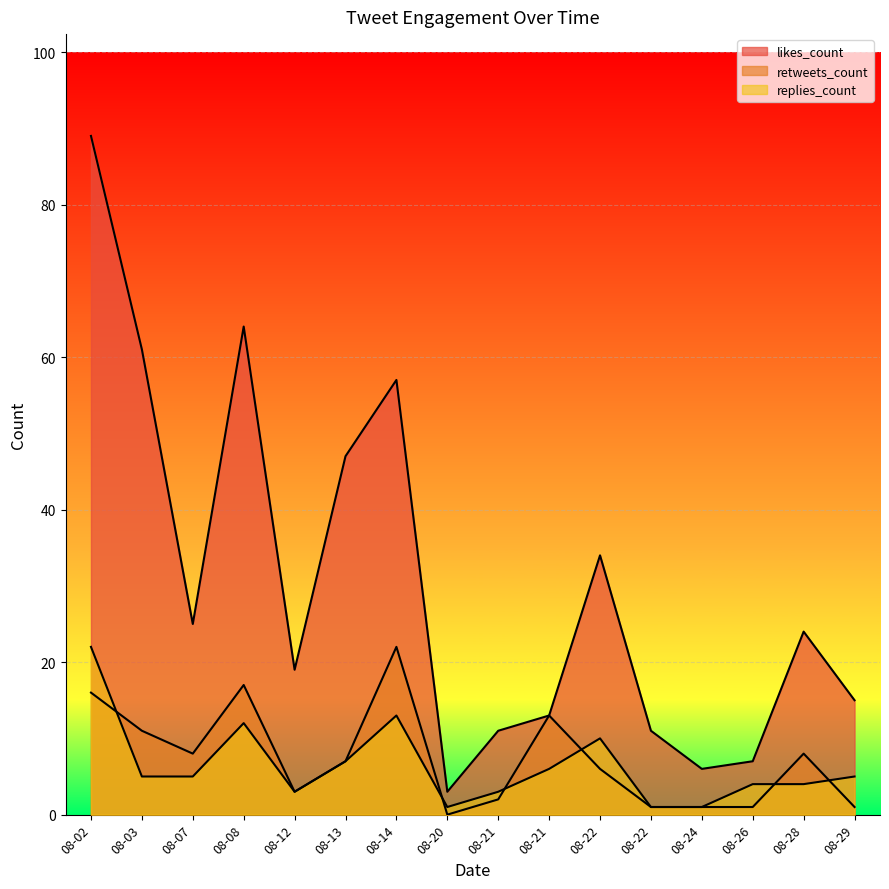

Is it true that retweets_count equals 17 at 08-08?

True